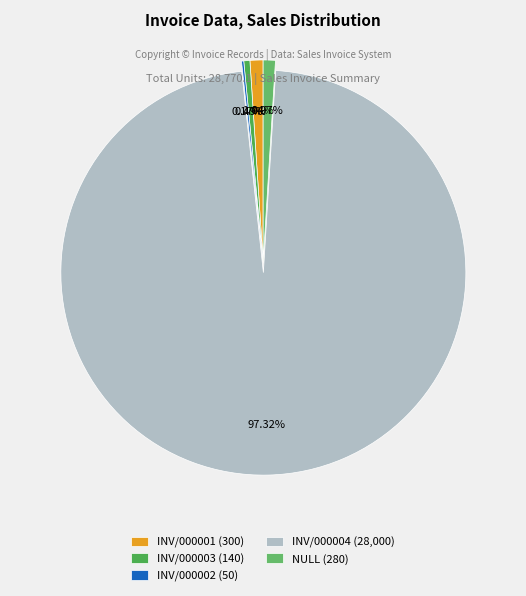

What is the ratio of the value at INV/000002 to the value at INV/000003?

0.4